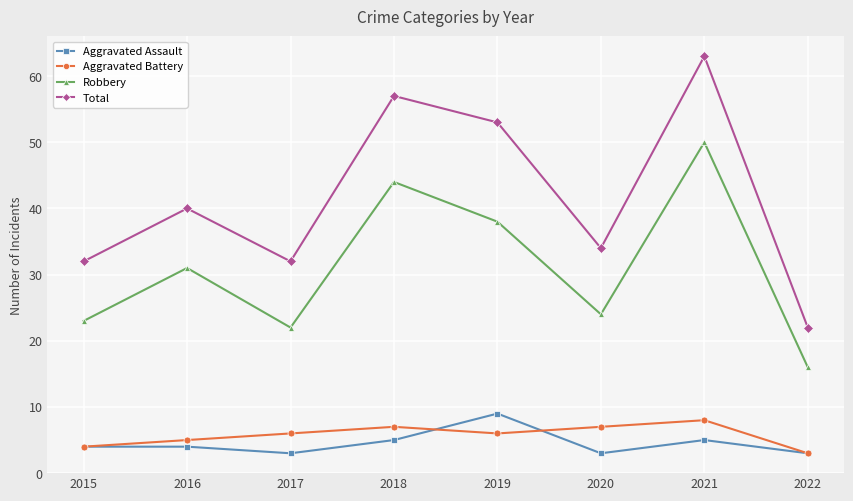

What is the value of the Total point at the 4th from the left?

57